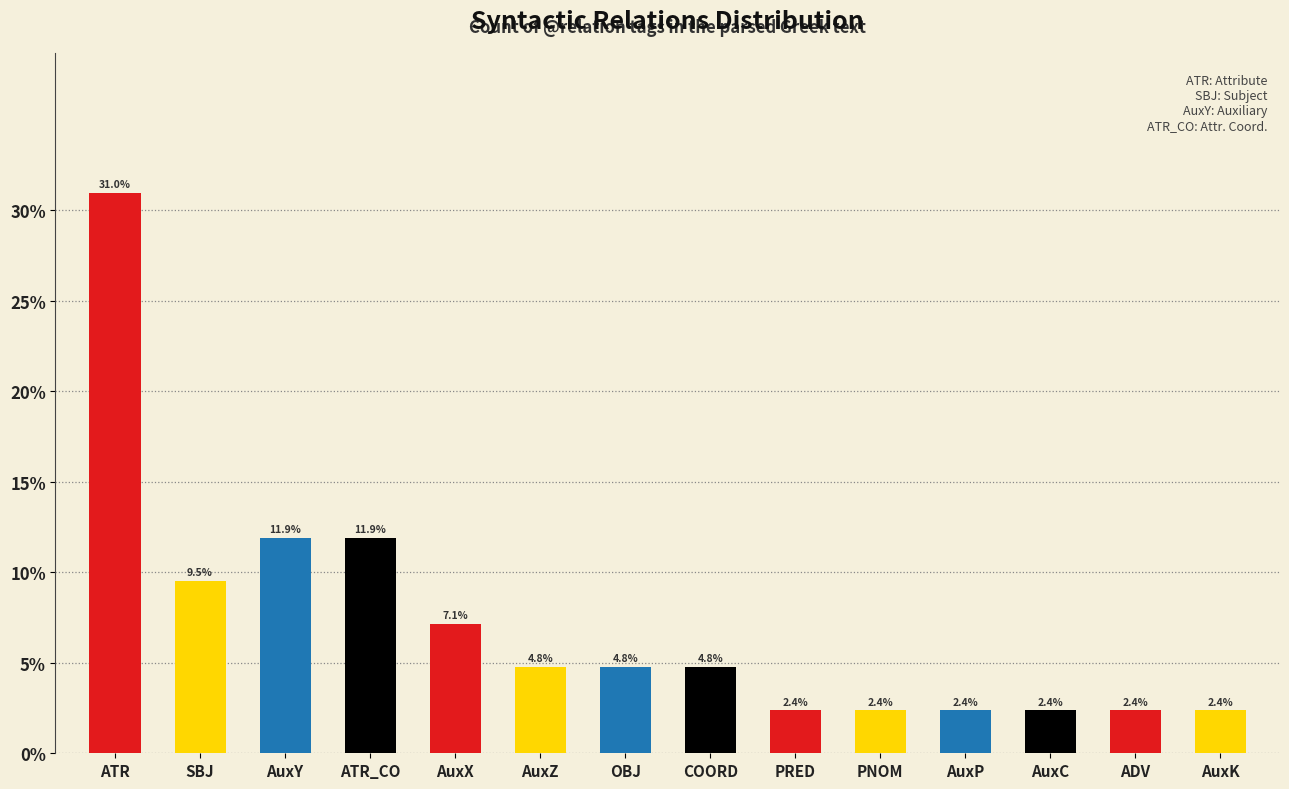

Reading left to right, what are all the values shown in this chart?

31.0	9.5	11.9	11.9	7.1	4.8	4.8	4.8	2.4	2.4	2.4	2.4	2.4	2.4